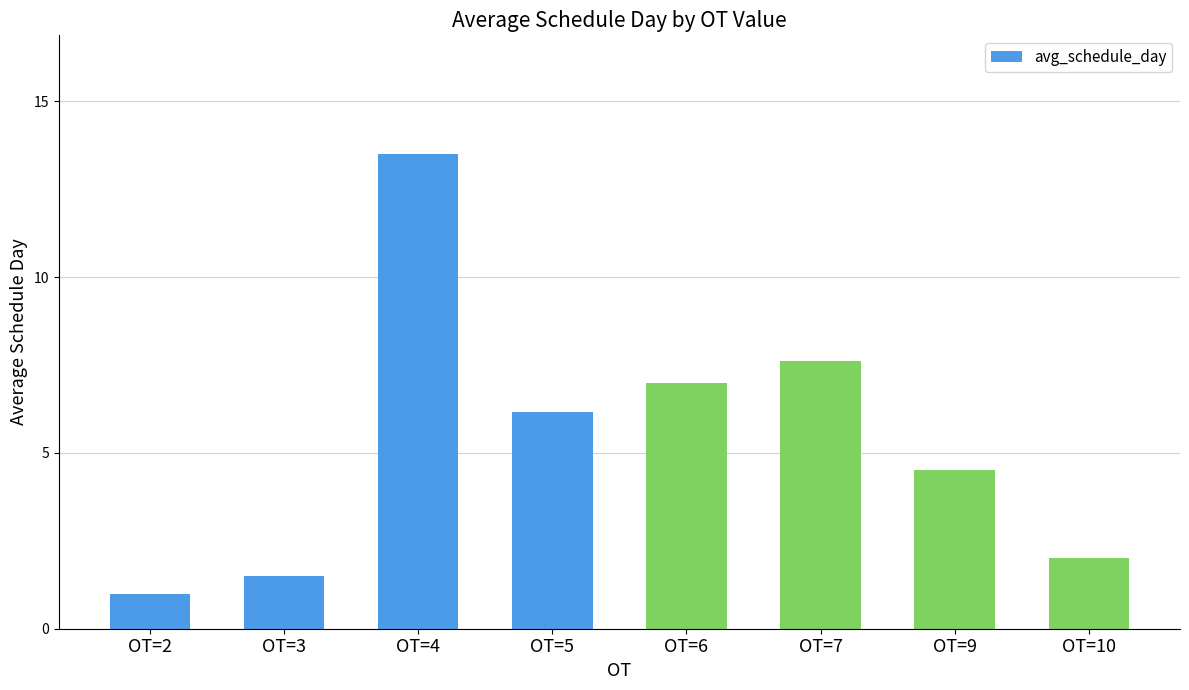

What is the difference between the second highest and second lowest values?

6.1